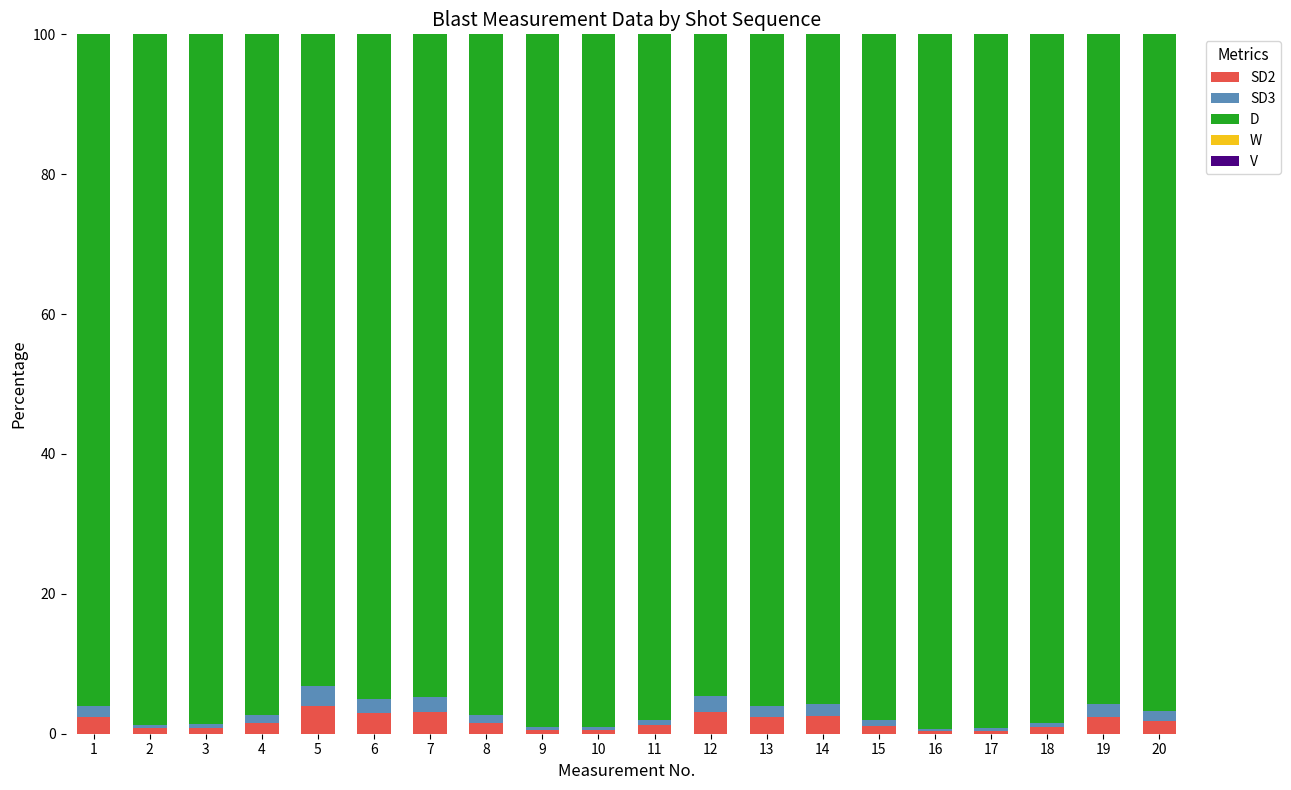

Between 20 and 13, which is larger?

13